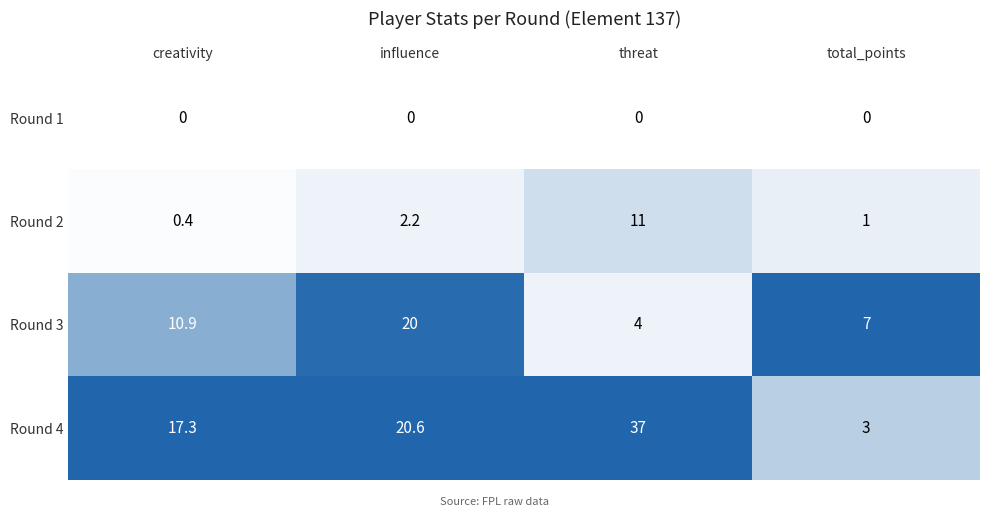

Which series has the widest spread of values?

Round 4